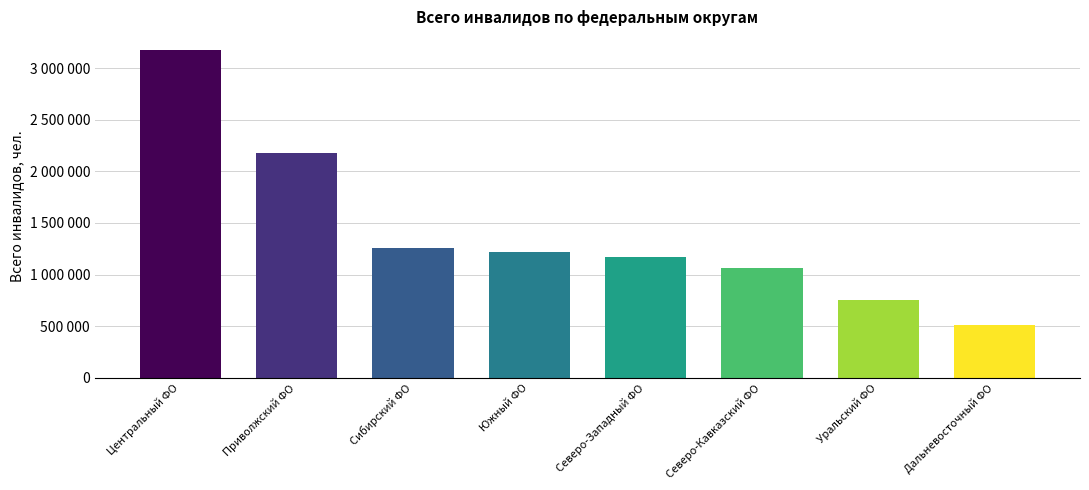

Where is the data nearest to the value 1842923?

Приволжский ФО